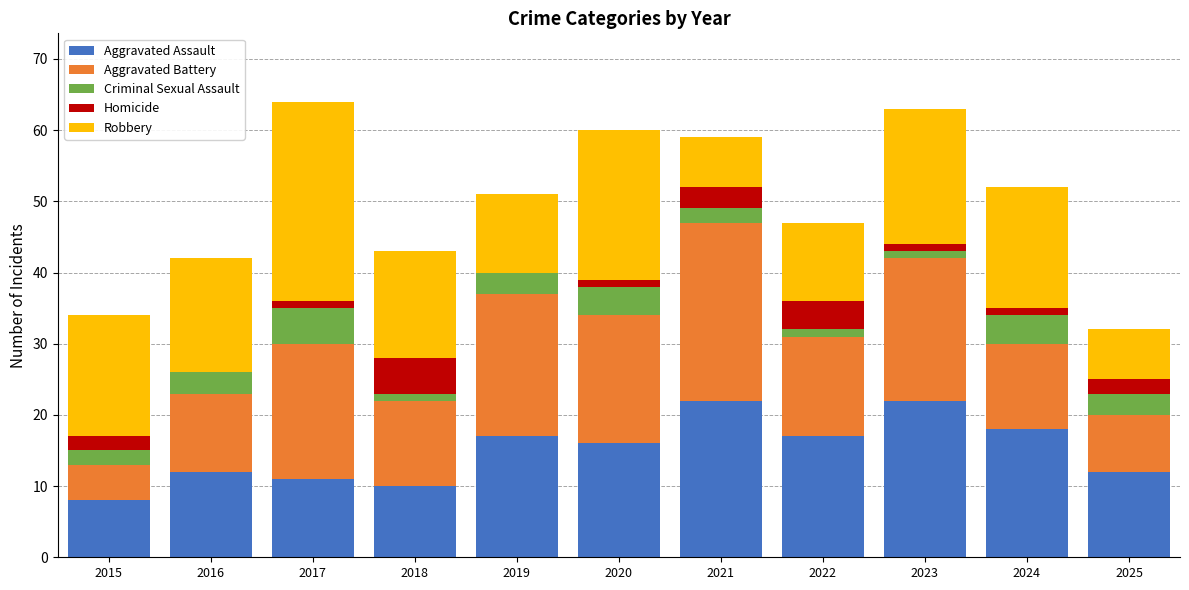

What is the highest value of the Aggravated Assault series?

22